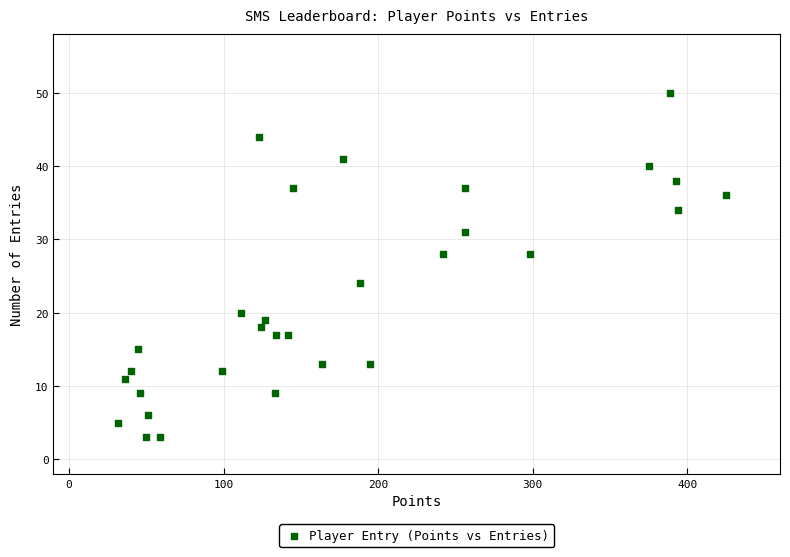

What is the range of X values (max minus min)?

393